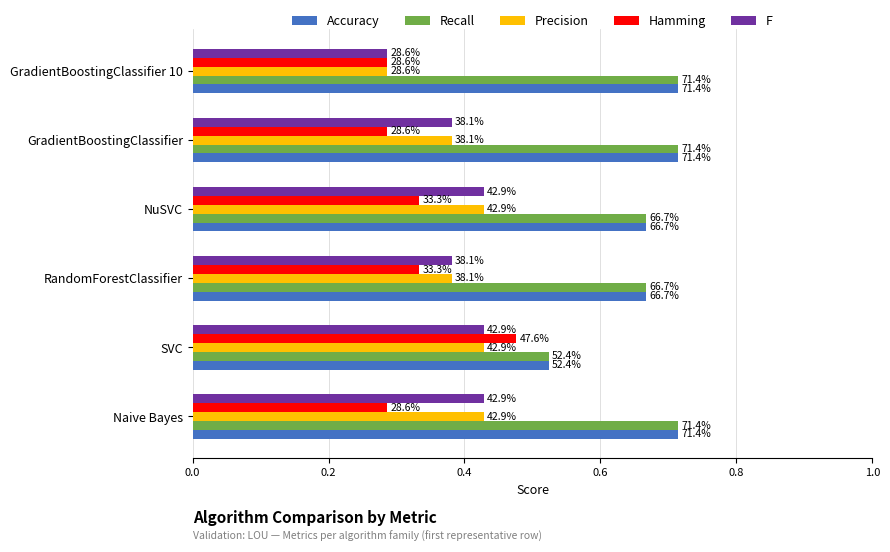

Reading left to right, transcribe all the data shown in this chart.

Accuracy: 0.7	0.5	0.7	0.7	0.7	0.7
Recall: 0.7	0.5	0.7	0.7	0.7	0.7
Precision: 0.4	0.4	0.4	0.4	0.4	0.3
Hamming: 0.3	0.5	0.3	0.3	0.3	0.3
F: 0.4	0.4	0.4	0.4	0.4	0.3